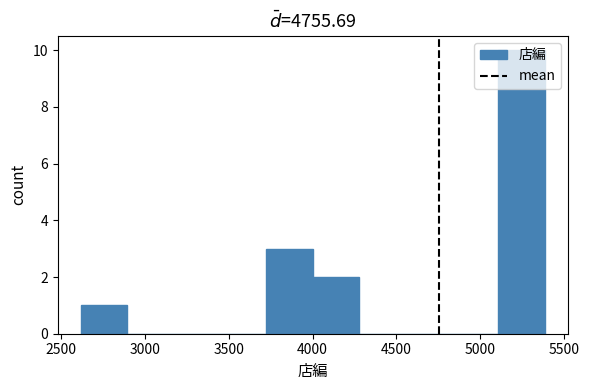

Reading left to right, transcribe this chart: for each bar, give the range it covers on the x-axis and its height. Neither the bar edges nor the heights are printed on the chart, so give them approximately, as read against the axes.

2600 to 2900: 1
2900 to 3150: 0
3150 to 3450: 0
3450 to 3750: 0
3750 to 4000: 3
4000 to 4300: 2
4300 to 4550: 0
4550 to 4850: 0
4850 to 5100: 0
5100 to 5400: 10